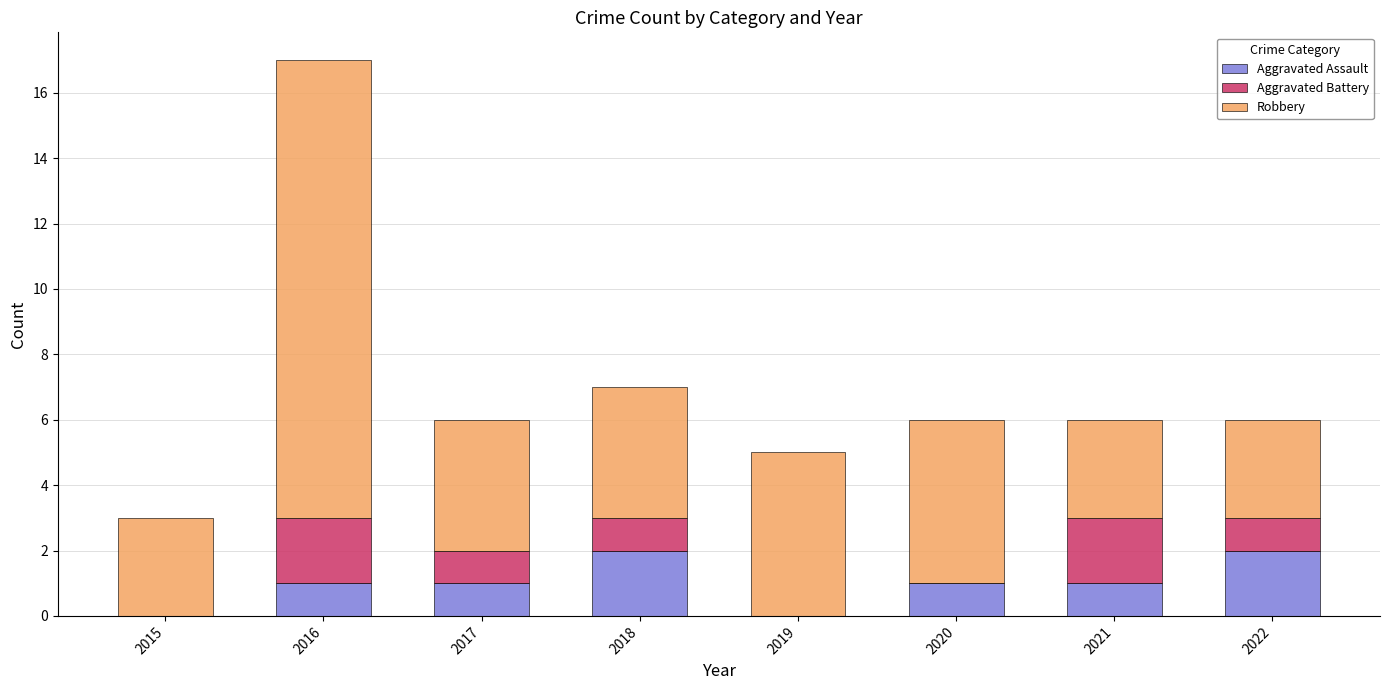

At which category is the sum across all series the highest?

2016